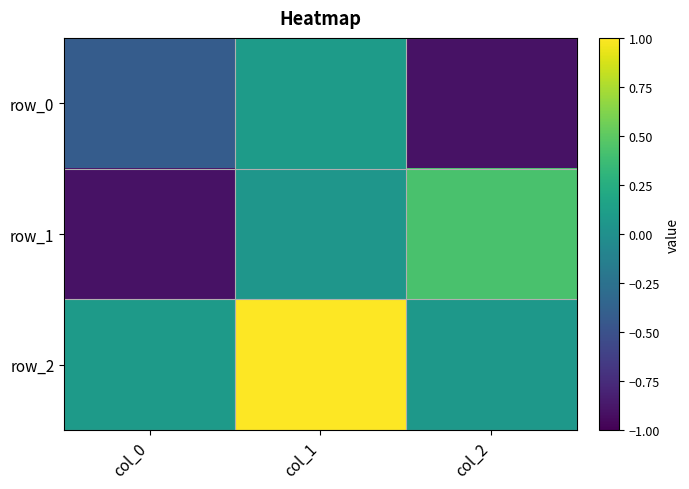

What is the minimum value for row_1?

-0.9